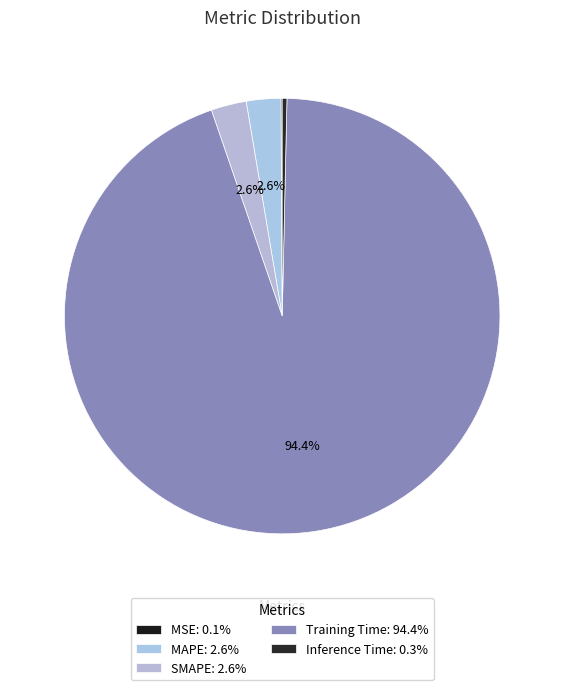

Does any single category account for the majority?

Yes